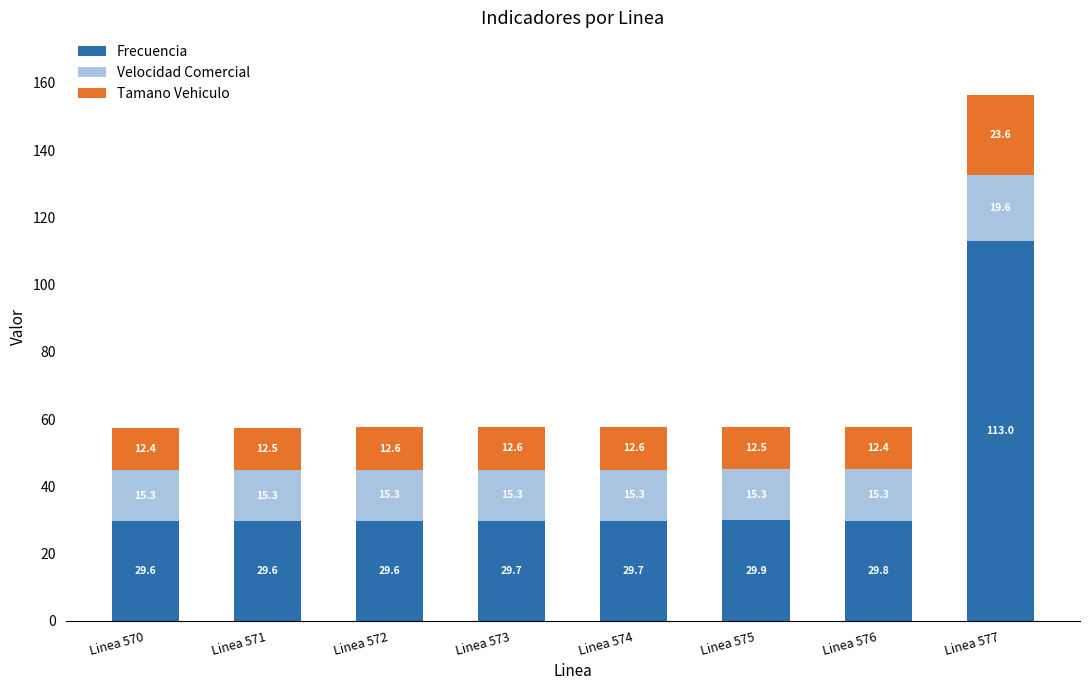

Where is Frecuencia nearest to the value 71?

Linea 575